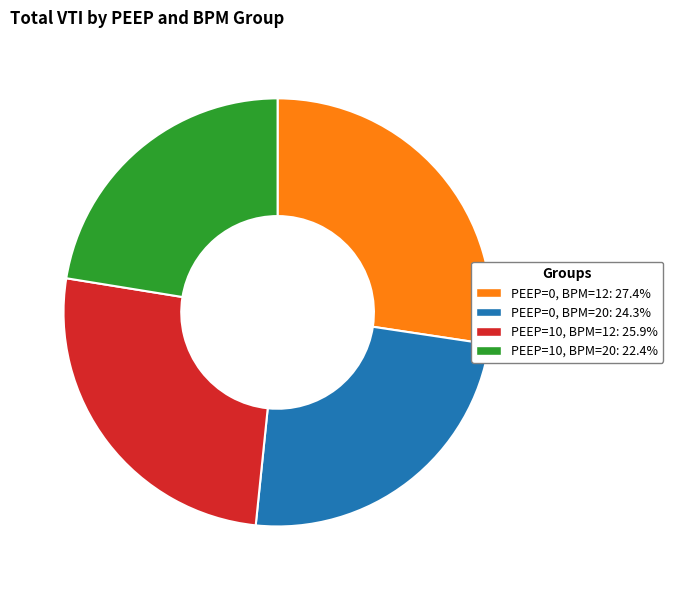

Which slice is the largest?

PEEP=0, BPM=12